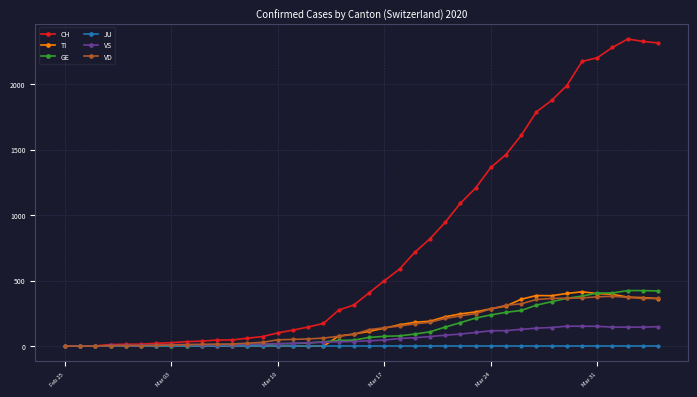

What is the highest value of the GE series?

424